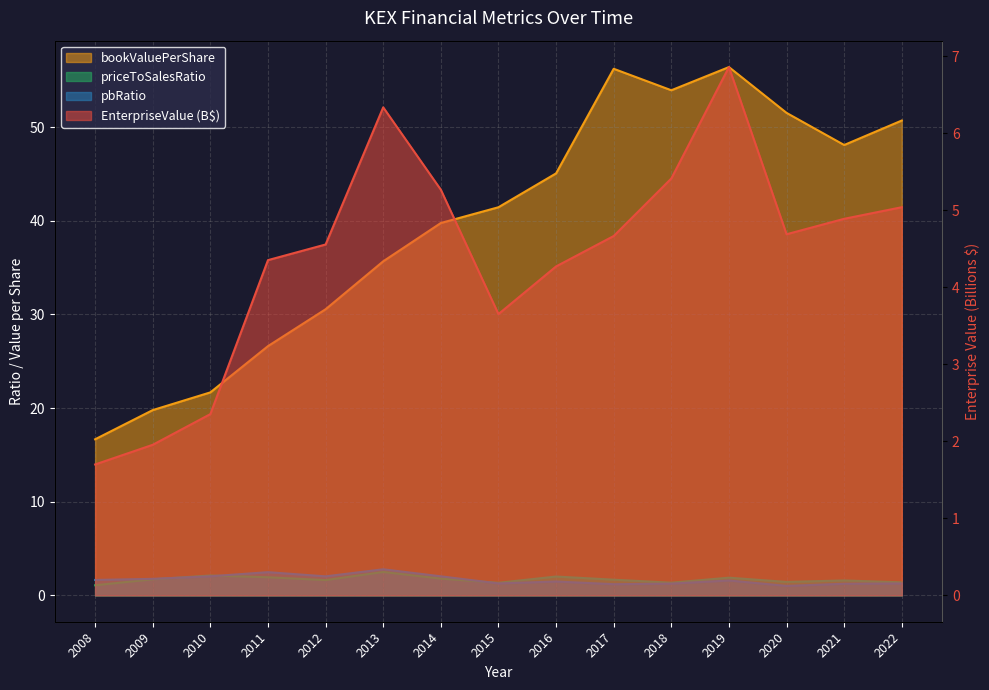

What is the difference between the second highest and second lowest values in the bookValuePerShare series?

36.5